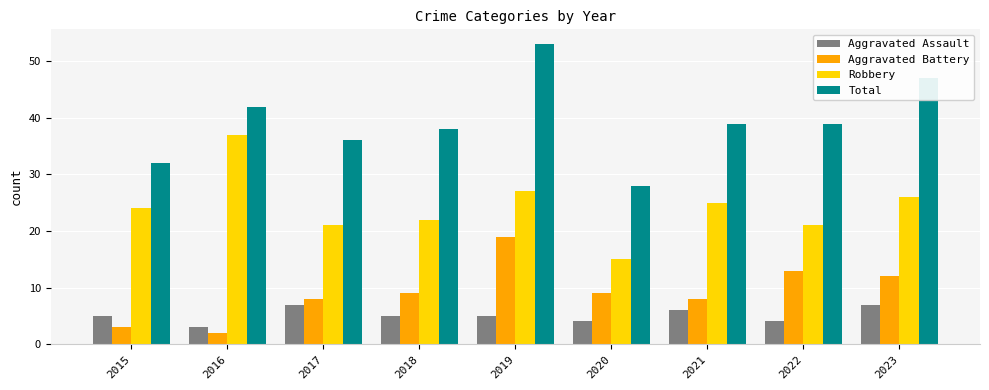

At how many categories does at least one series exceed 37?

6